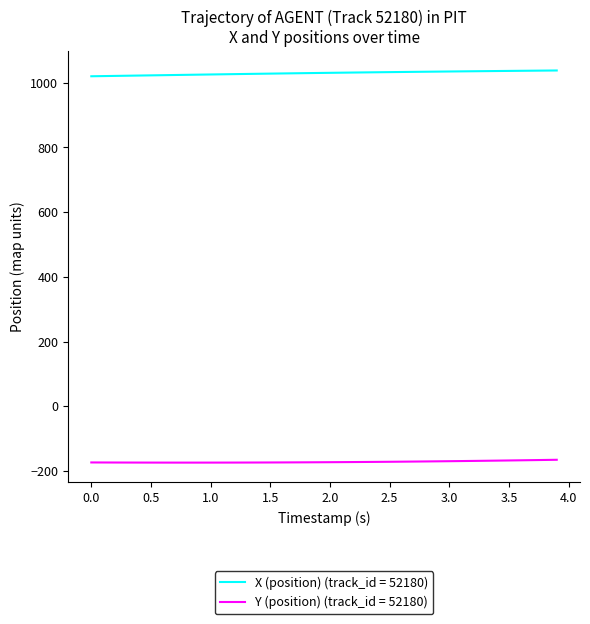

Which series has the widest spread of values?

X (position) (track_id = 52180)